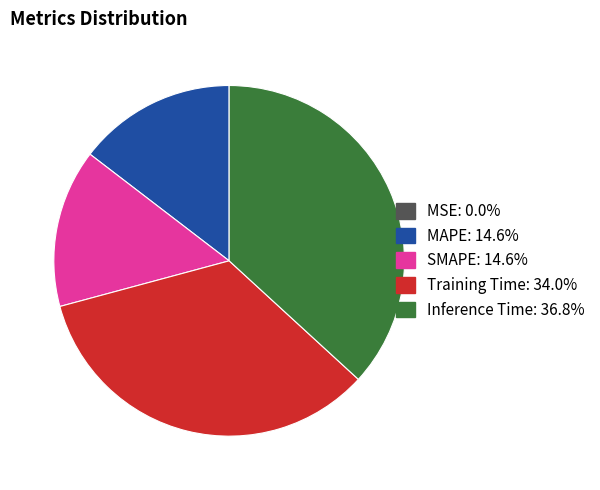

Is there a majority slice in this chart?

No